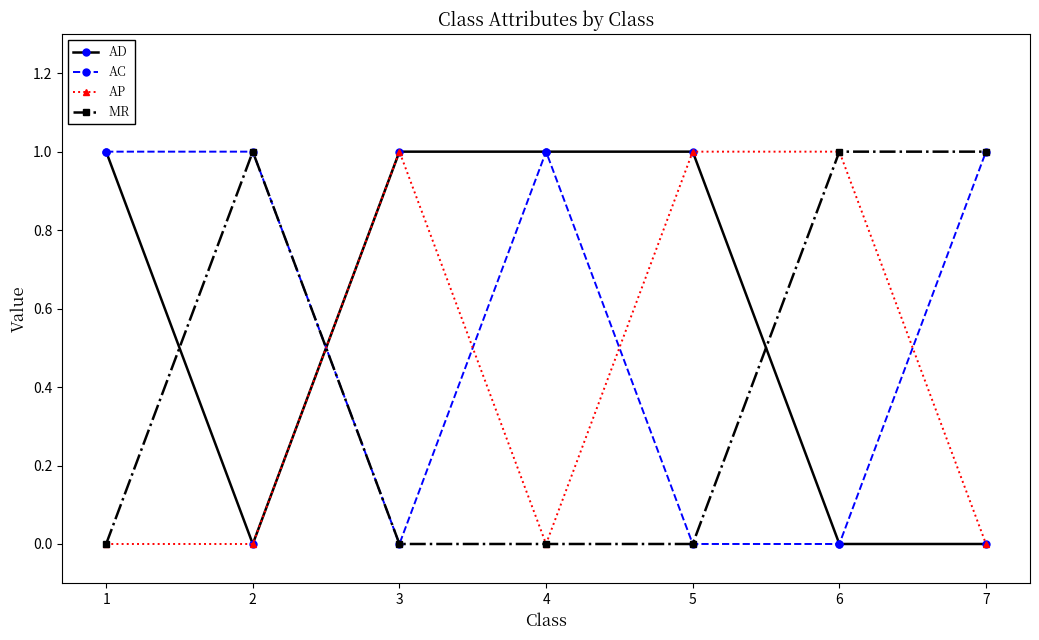

How many lines are shown in the chart?

4